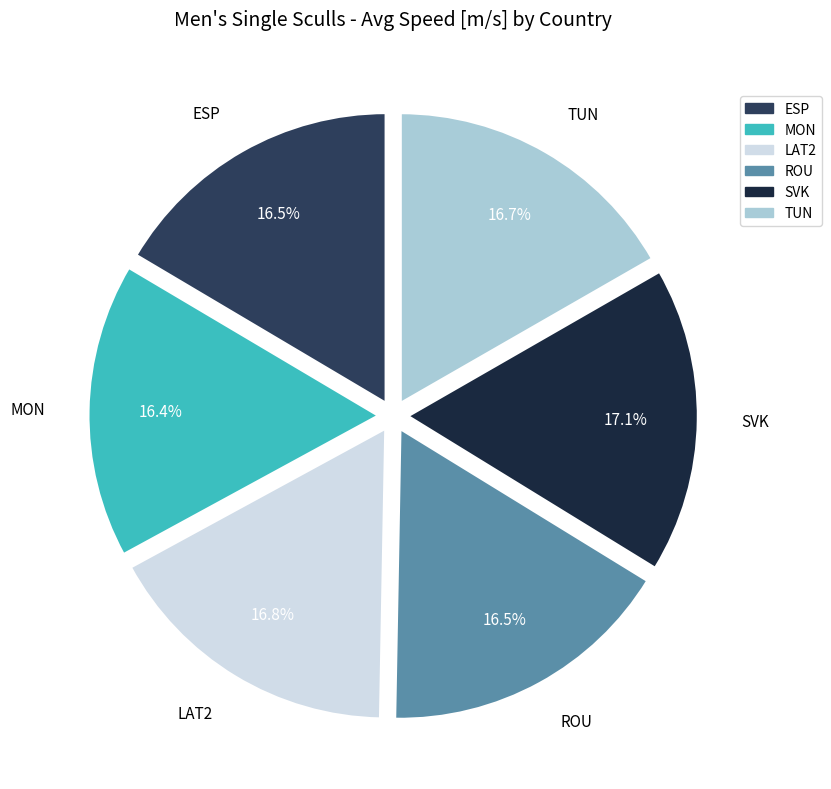

What percentage do MON and SVK together represent?

33.8%